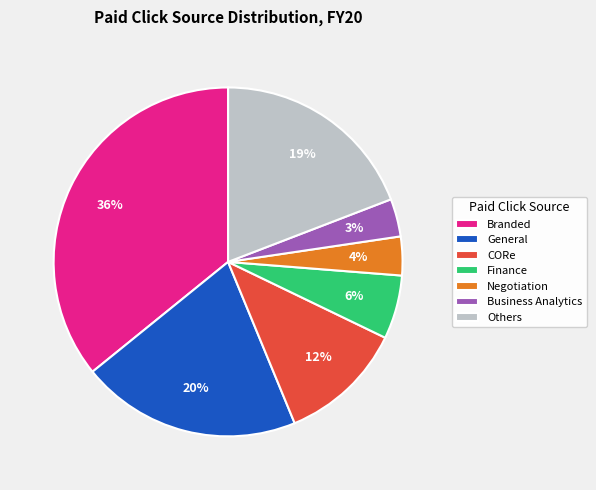

Does any single category account for the majority?

No